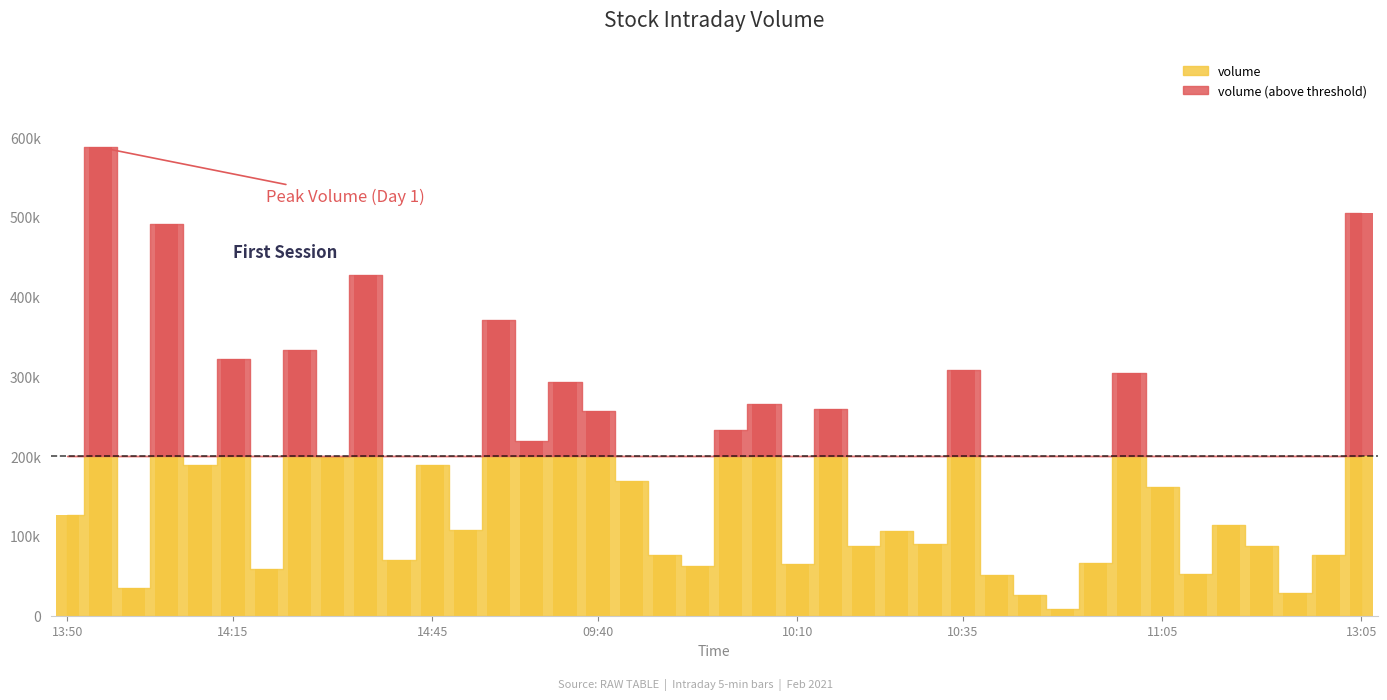

At which label does volume reach its peak?

2021-02-24 13:55